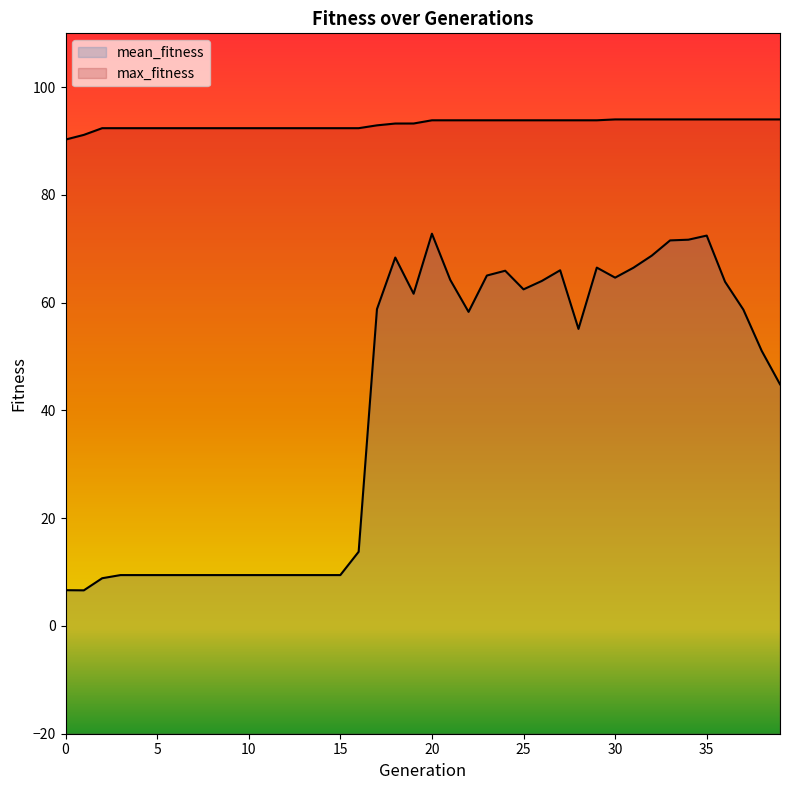

What is the sum of all max_fitness values?

3725.6